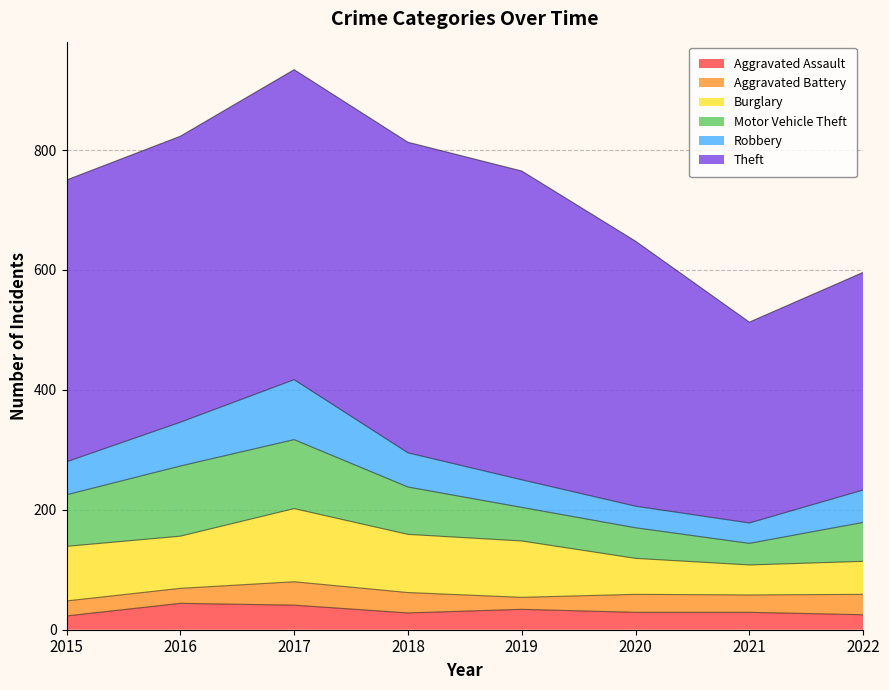

What is the spread (max minus min) of values at 2015?

447